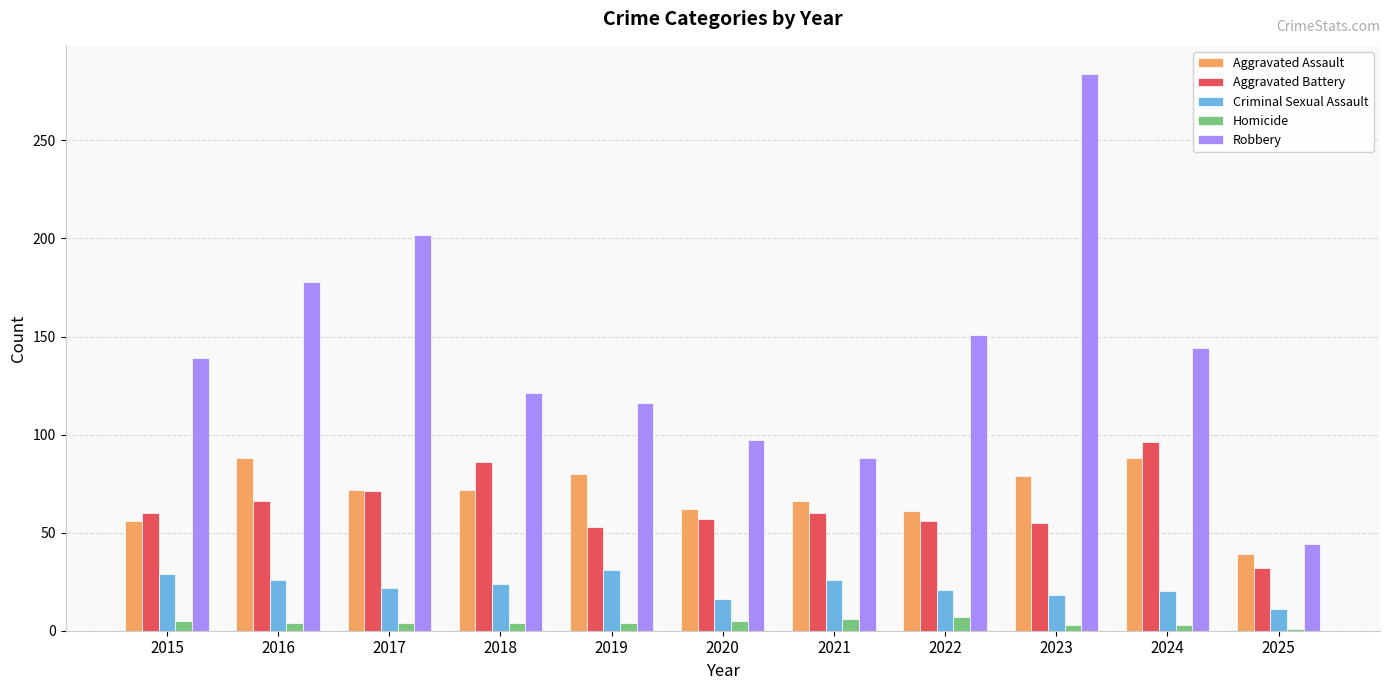

What value does the Aggravated Battery series have at 2015, to the nearest 5?

60